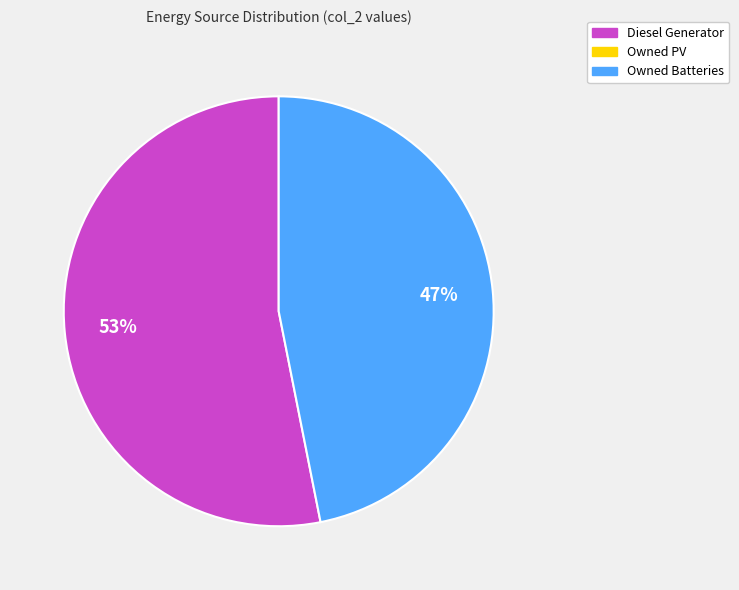

To the nearest percent, what is the difference between the largest and smallest slice percentages?

6%